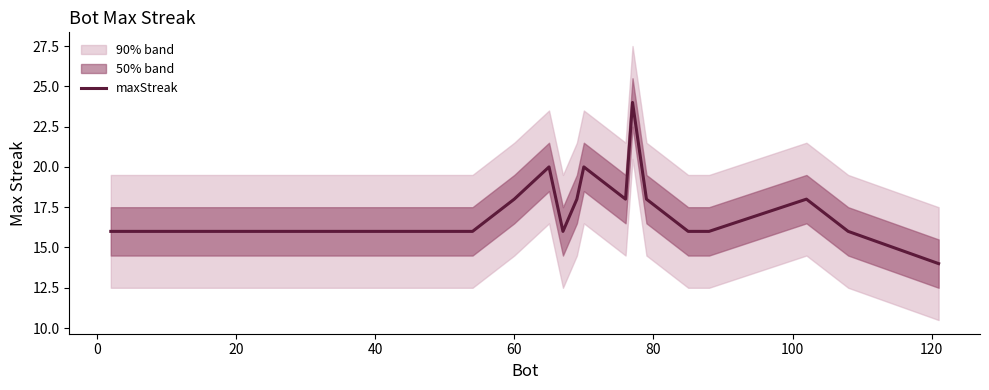

How many points are lower than both their immediate neighbors (excluding endpoints)?

2